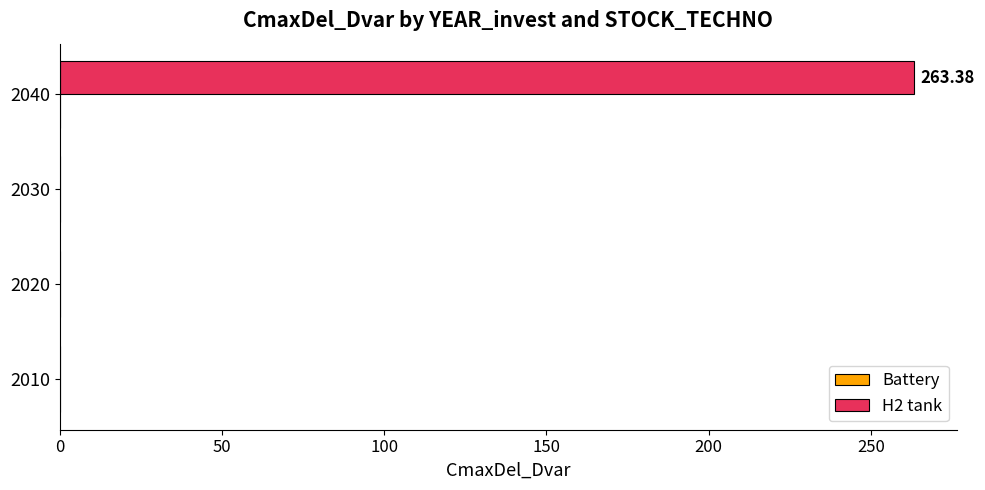

What is the sum of all values?

263.4